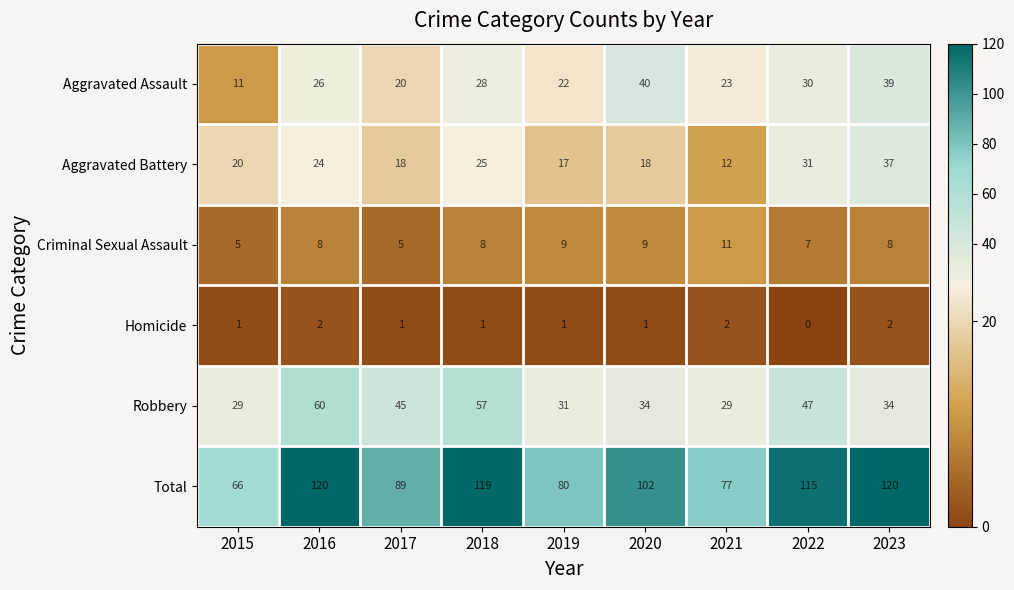

At which label is Total closest to 93?

2017